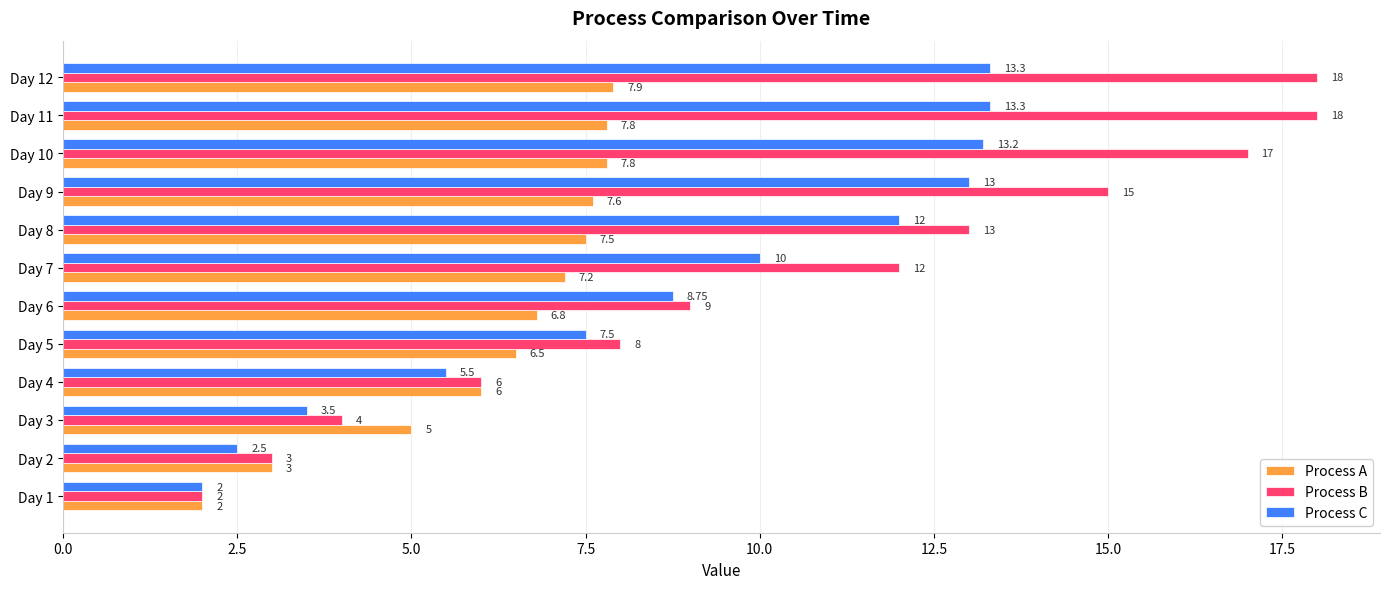

What is the difference between the maximum and second lowest values in the Process B series?

15.0